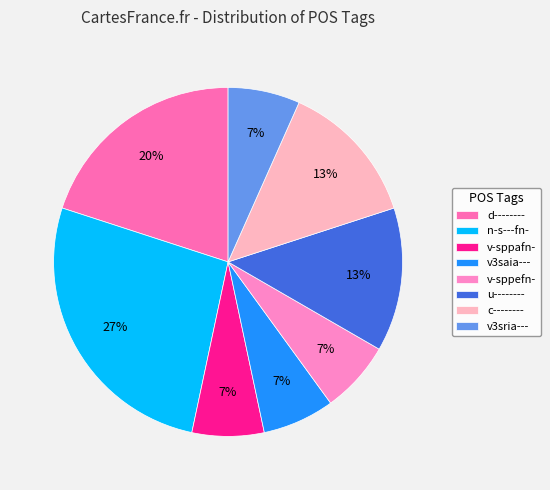

Rank the categories by value from highest to lowest.

n-s---fn-, d--------, u--------, c--------, v-sppafn-, v3saia---, v-sppefn-, v3sria---